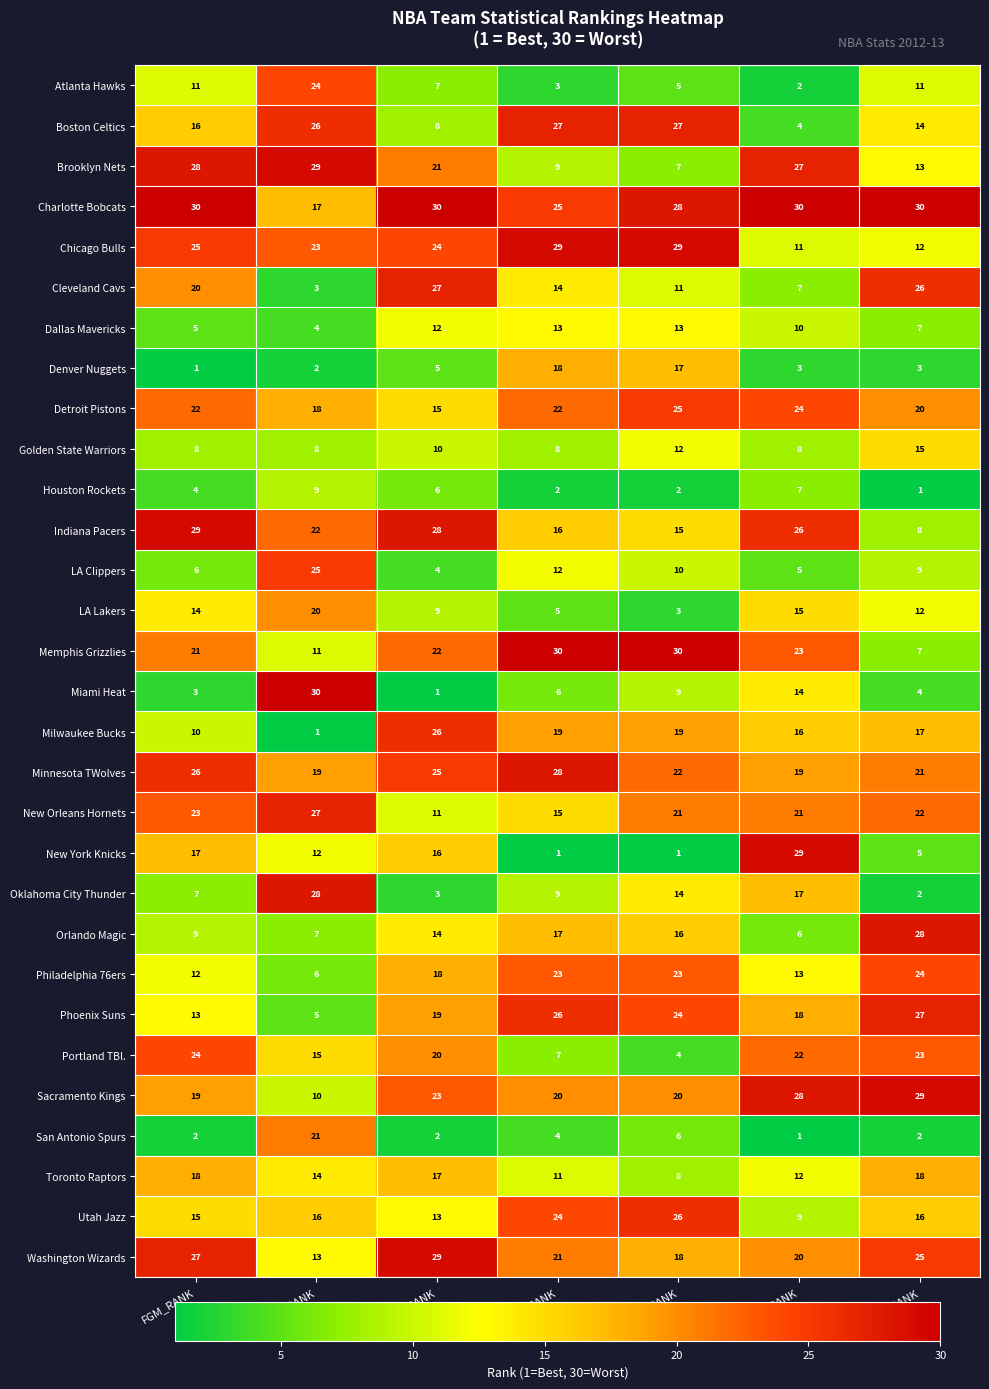

What is the greatest value displayed?

30